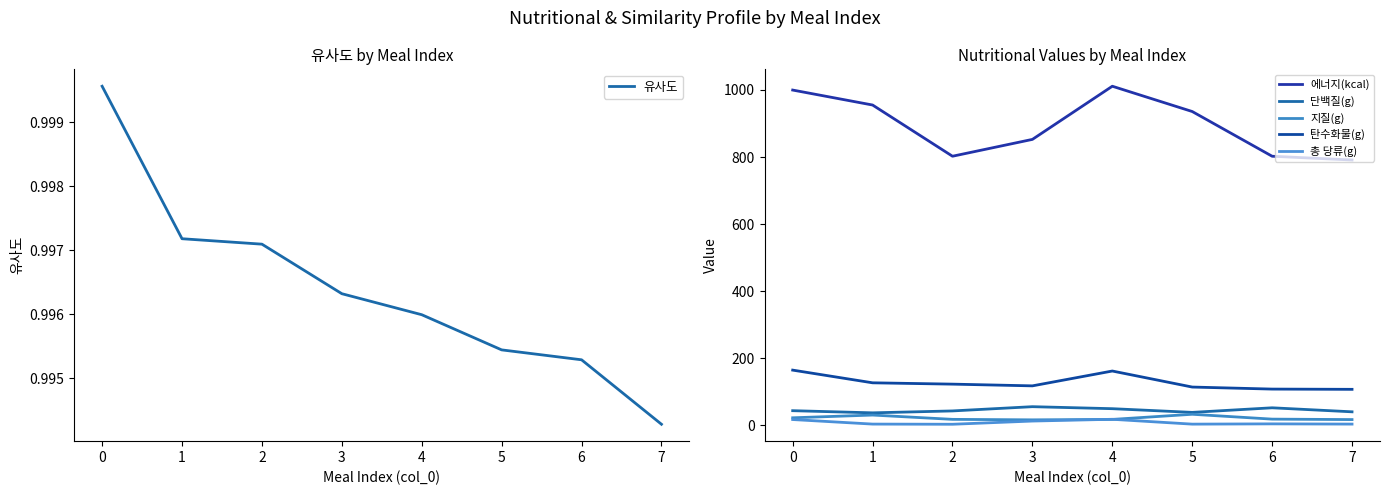

What is the difference between the second highest and minimum values in the 지질(g) series?

14.3